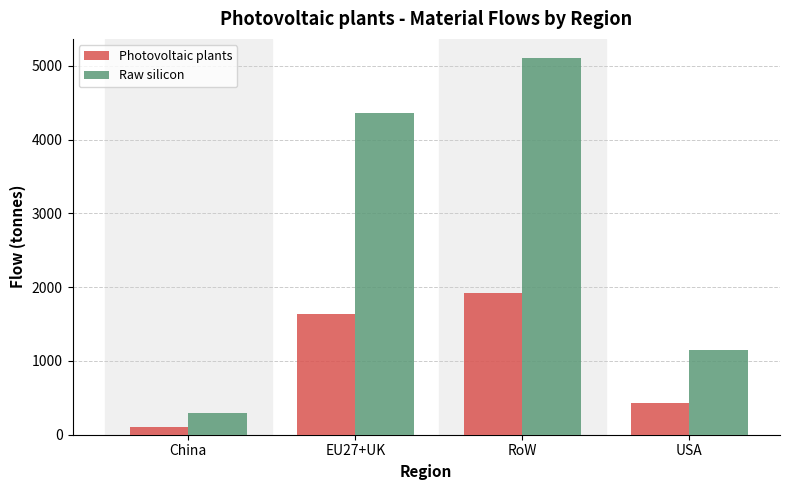

Between China and USA, which series saw the biggest shift?

Raw silicon